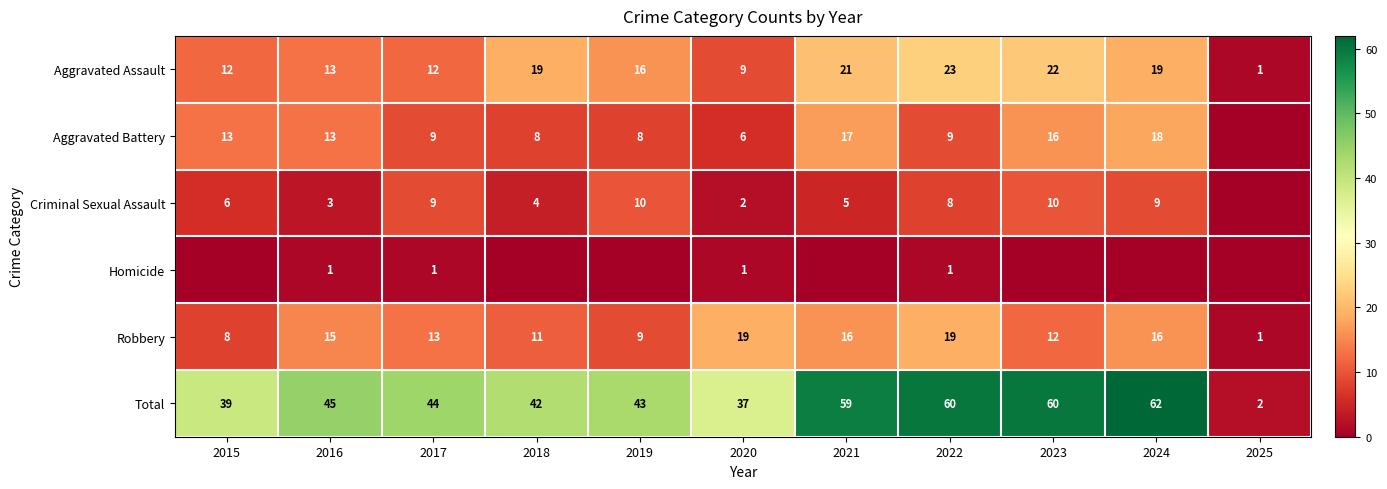

The Aggravated Assault series shows 31 at 2021. True or false?

False